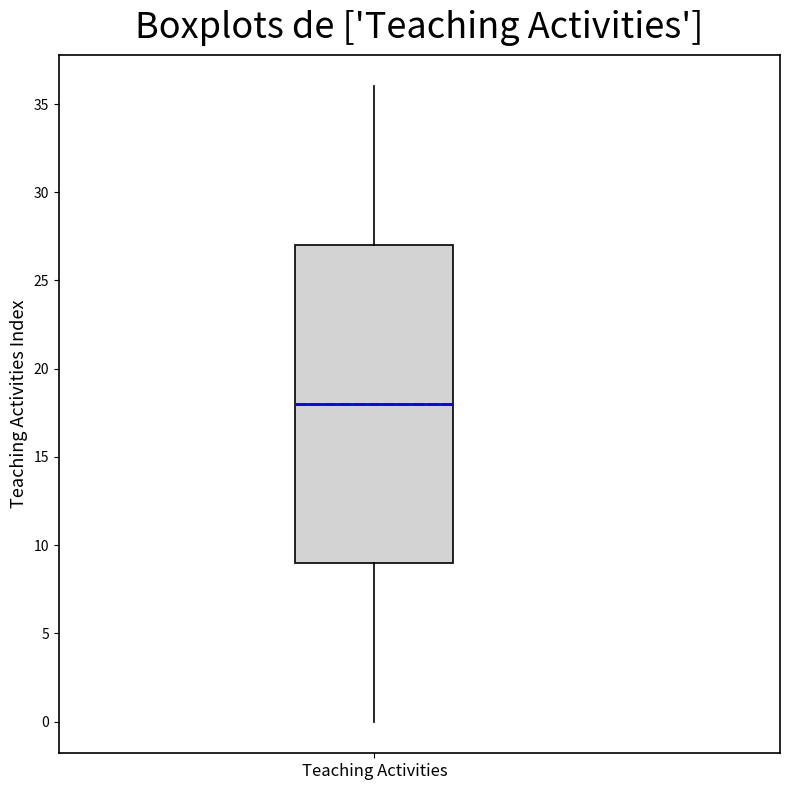

Where does the median line of the box for Teaching Activities sit on the y-axis? The values are not printed on the chart, so give them approximately, as read against the axis.

18